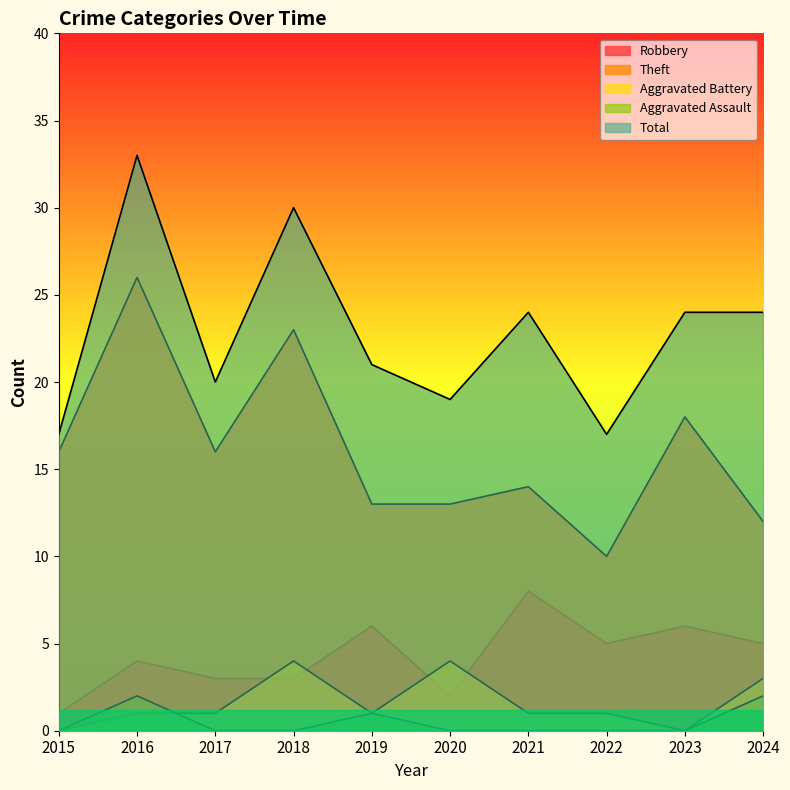

Rank the series by their maximum value, from highest to lowest.

Total, Theft, Robbery, Aggravated Battery, Aggravated Assault